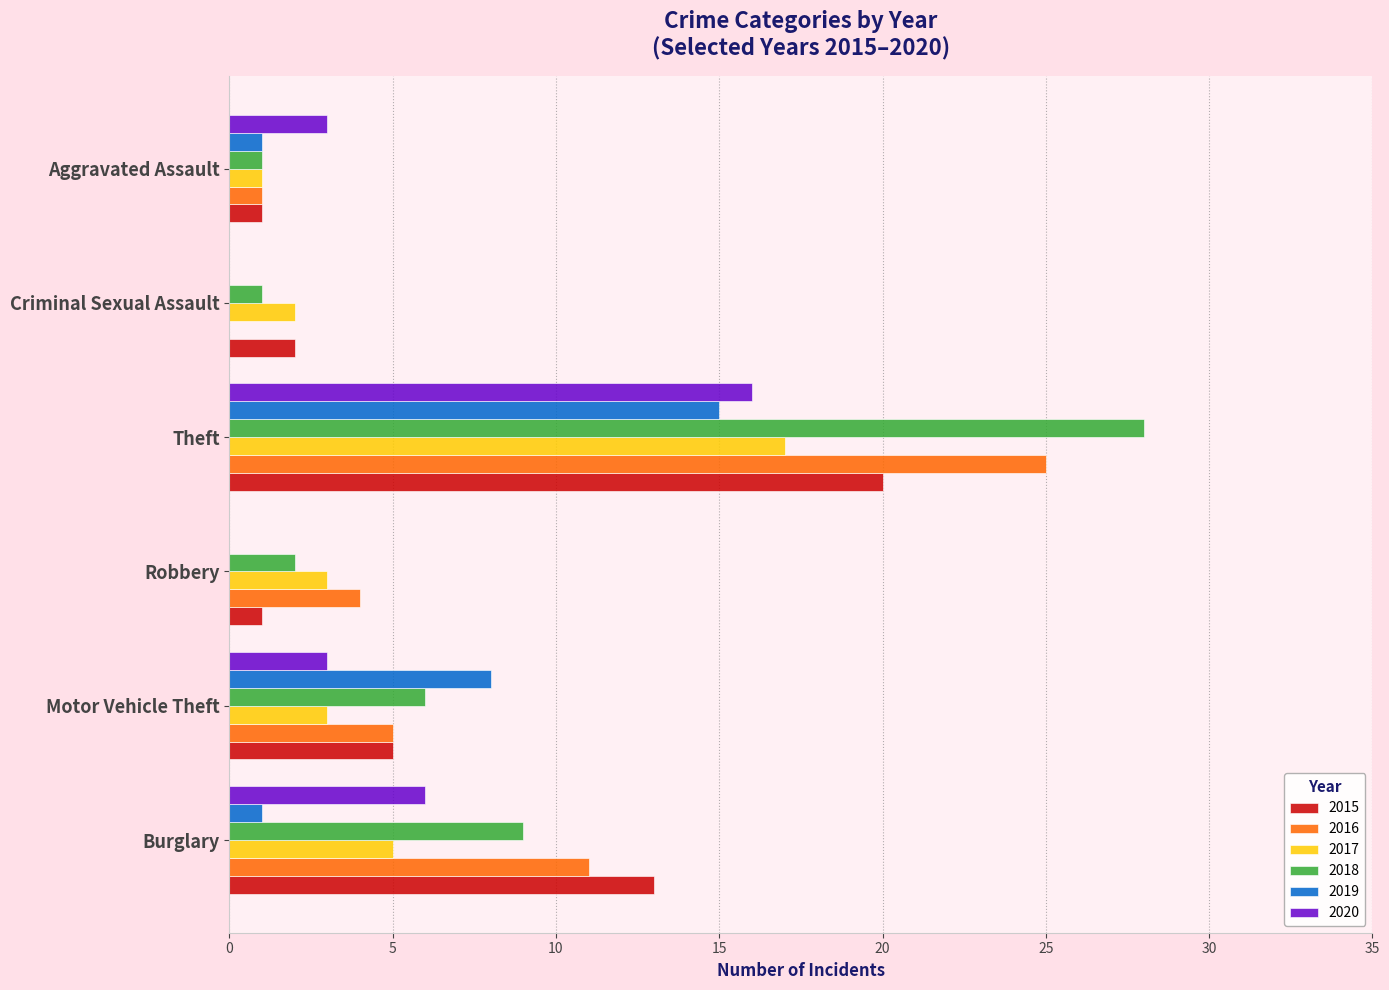

At which label does 2019 reach its peak?

Theft